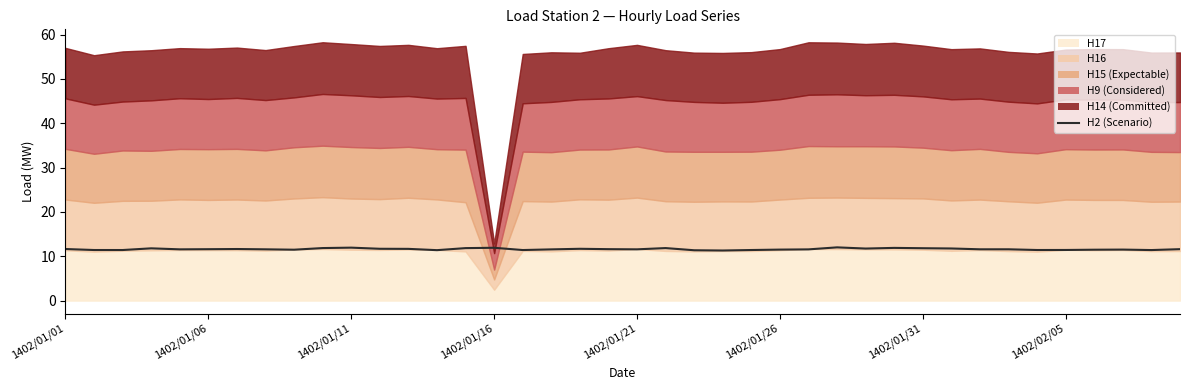

What position from the right is 1402/01/31?

10